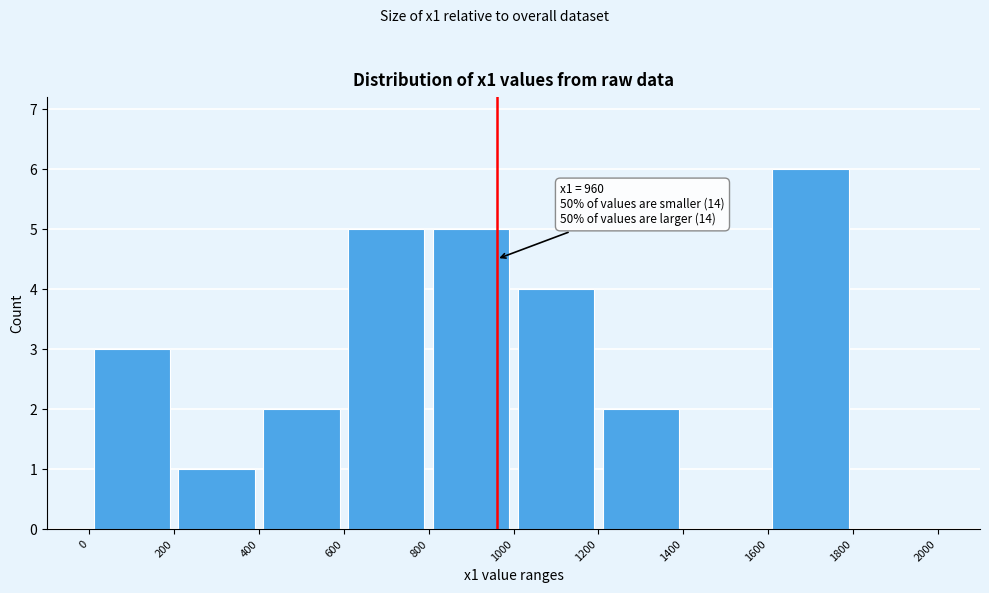

Which range on the x-axis has the tallest bar?

1600 to 1800